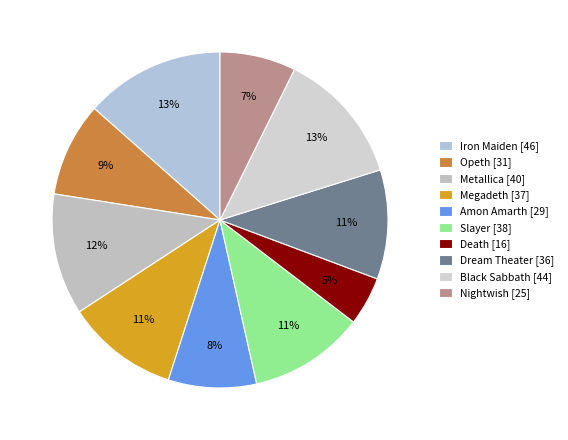

What portion of the pie excludes Slayer?

88.9%